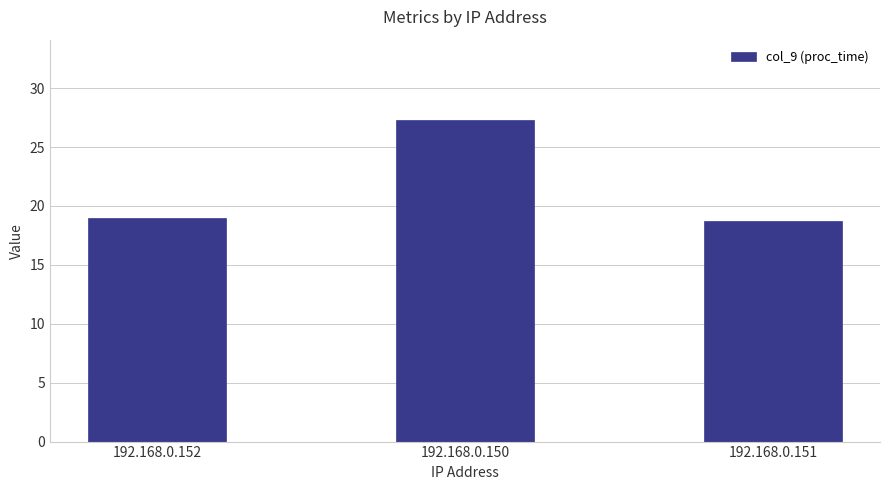

Reading left to right, extract all data points from this chart.

192.168.0.152=19.0	192.168.0.150=27.3	192.168.0.151=18.7